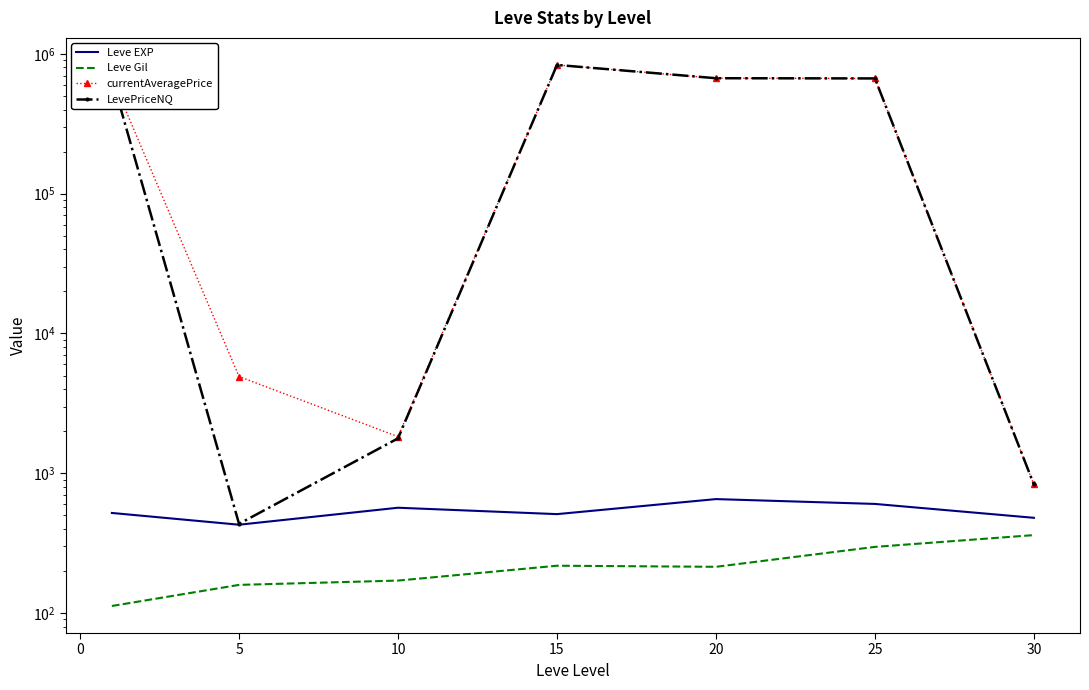

Which series changed the most between 10 and 20?

LevePriceNQ